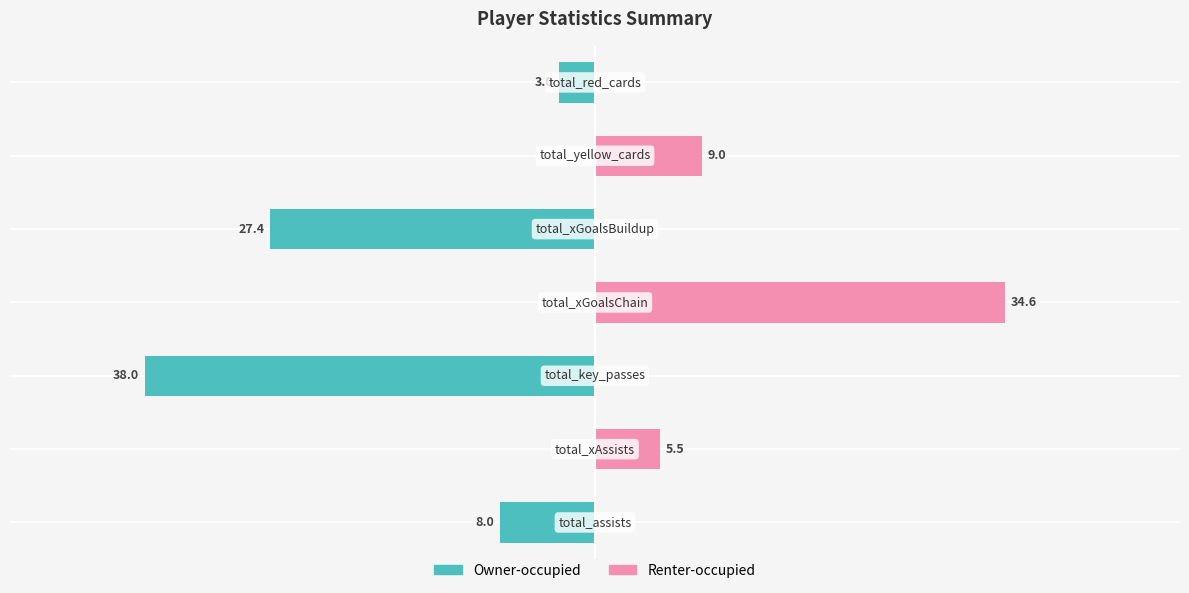

Does the chart contain stacked bars?

No